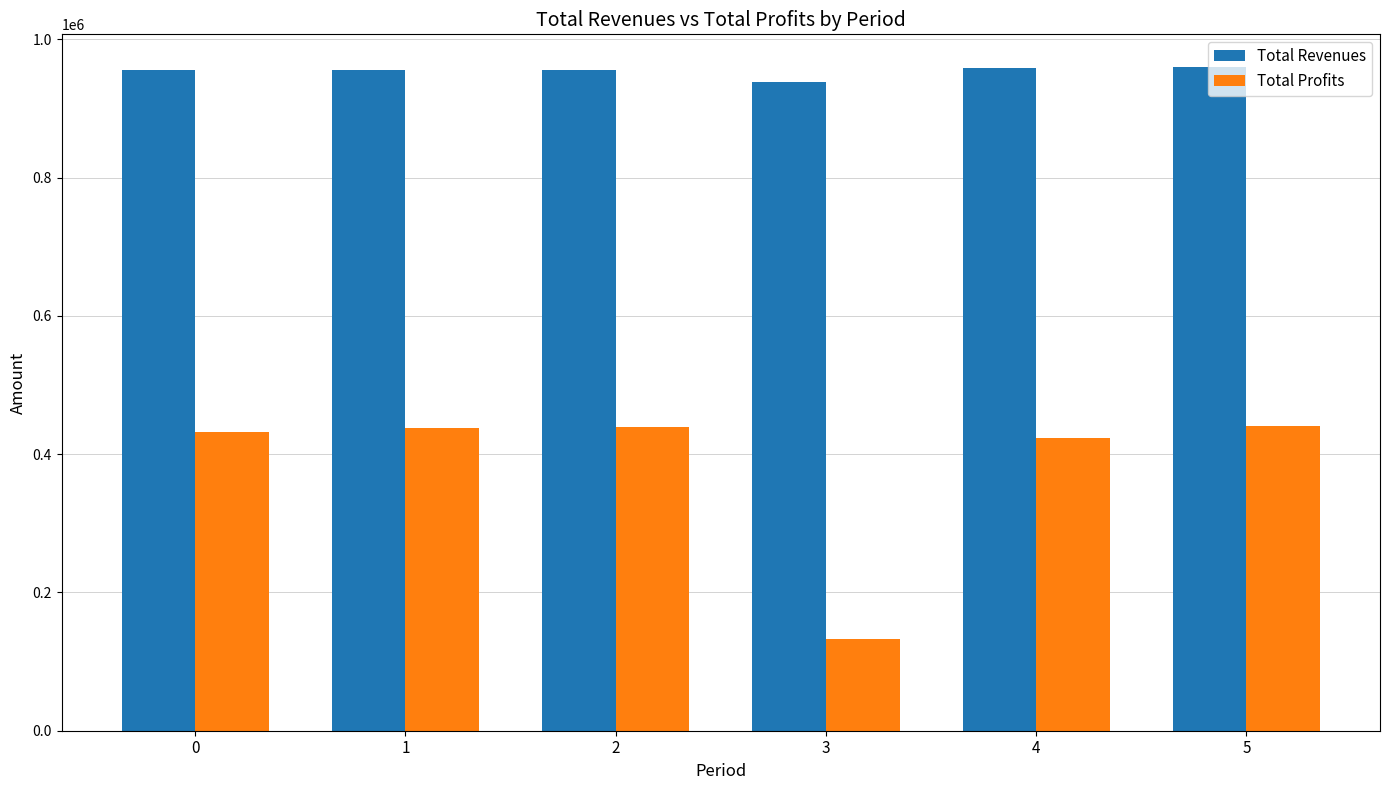

What is the average value of the Total Revenues series?

953837.3